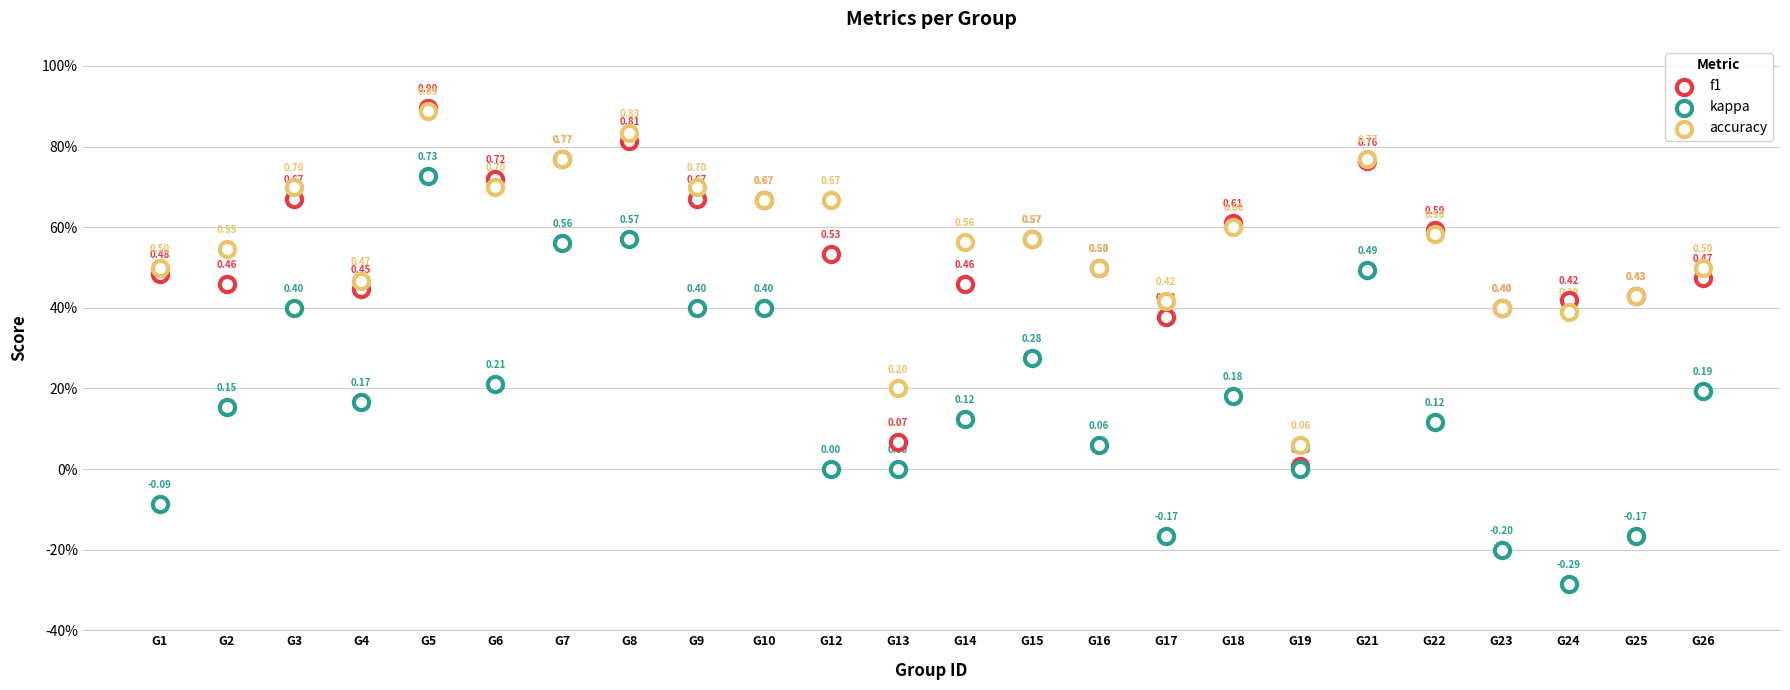

What are all the series names shown in the legend?

f1, kappa, accuracy